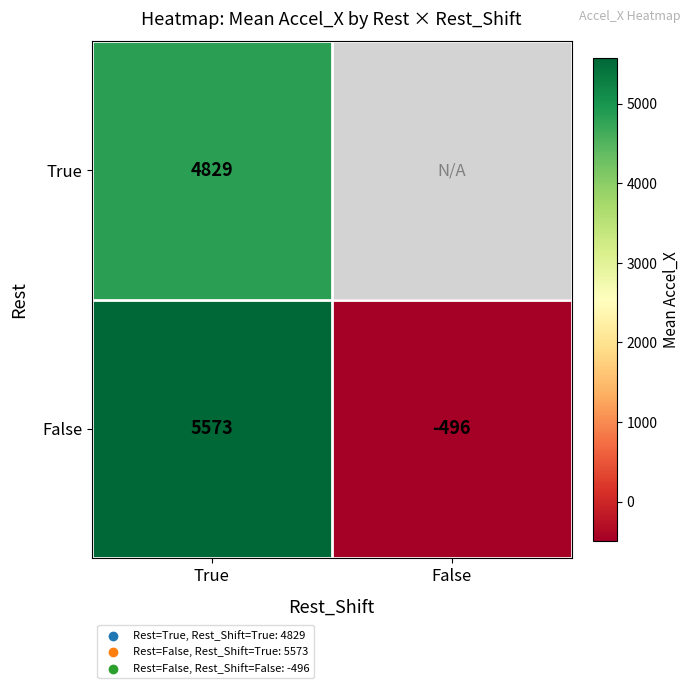

What is the total value across all series at True?

10402.0